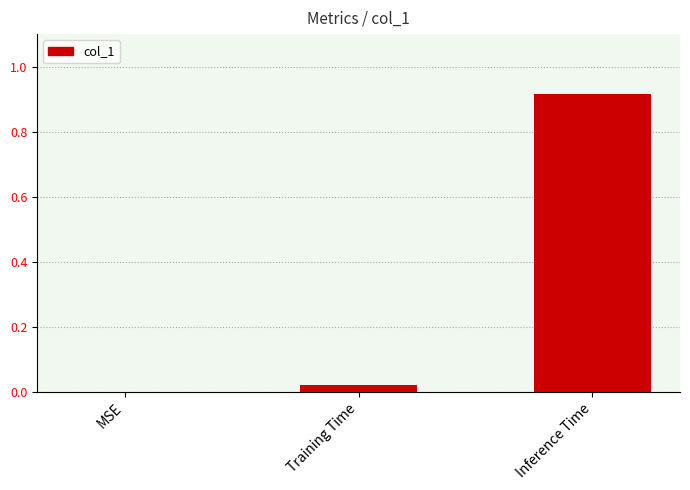

How many values are above zero?

2